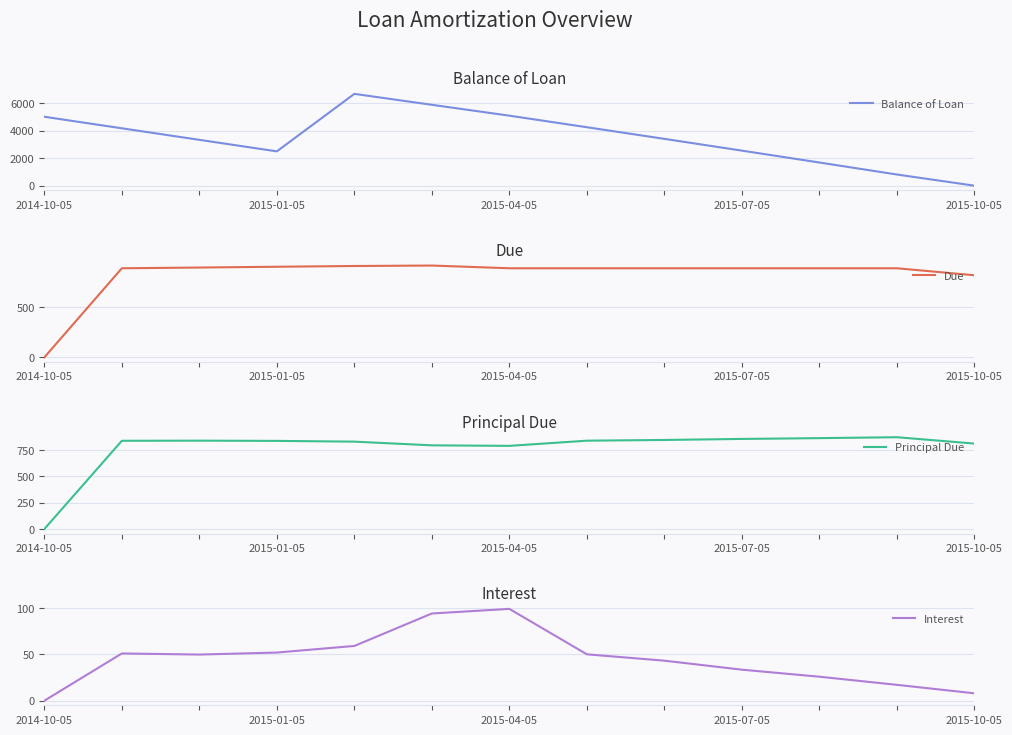

True or false: Balance of Loan has more than 2 interior local peaks.

False